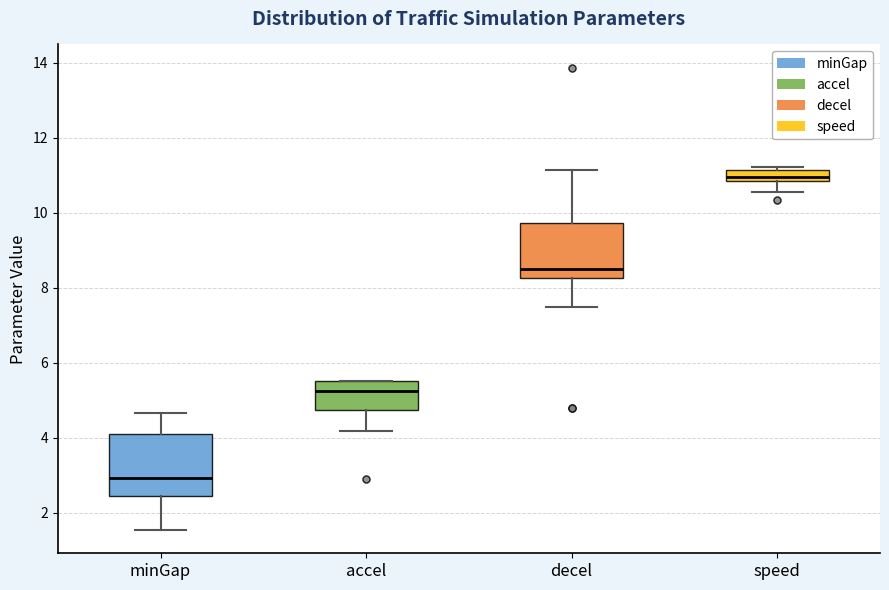

Where does the median line of the box for speed sit on the y-axis? The values are not printed on the chart, so give them approximately, as read against the axis.

11.0